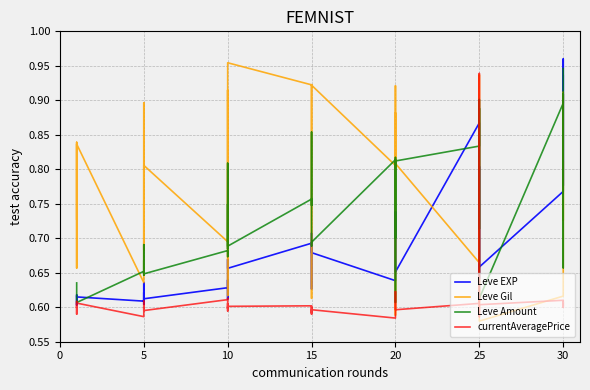

The value of Leve EXP at 10 is 1.1. True or false?

False